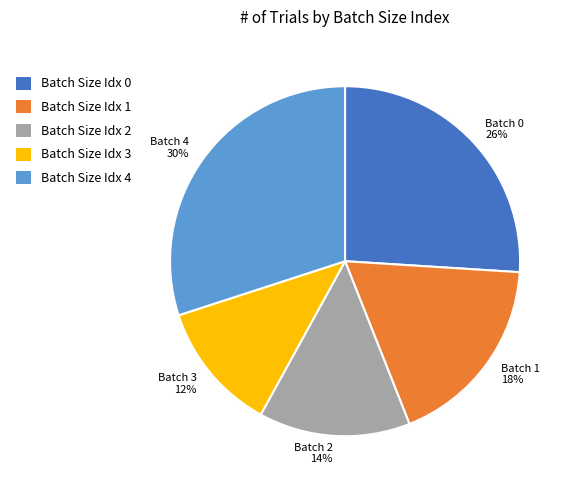

To the nearest percent, what is the difference between the largest and smallest slice percentages?

18%